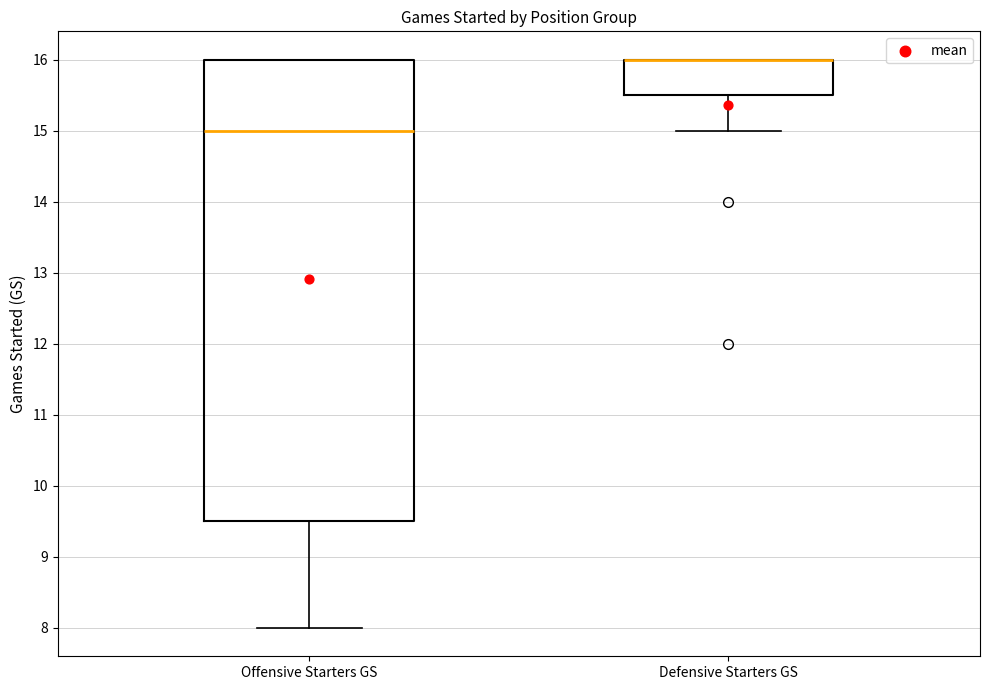

Which box is the tallest, from its lower edge to its upper edge?

Offensive Starters GS